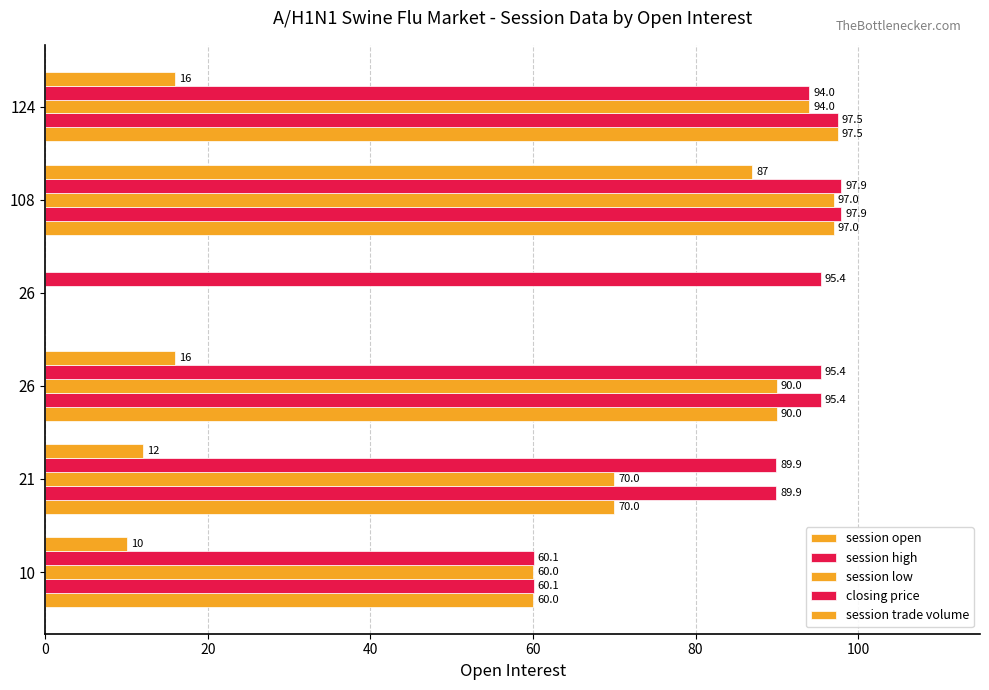

Which series has the largest total across all categories?

closing price